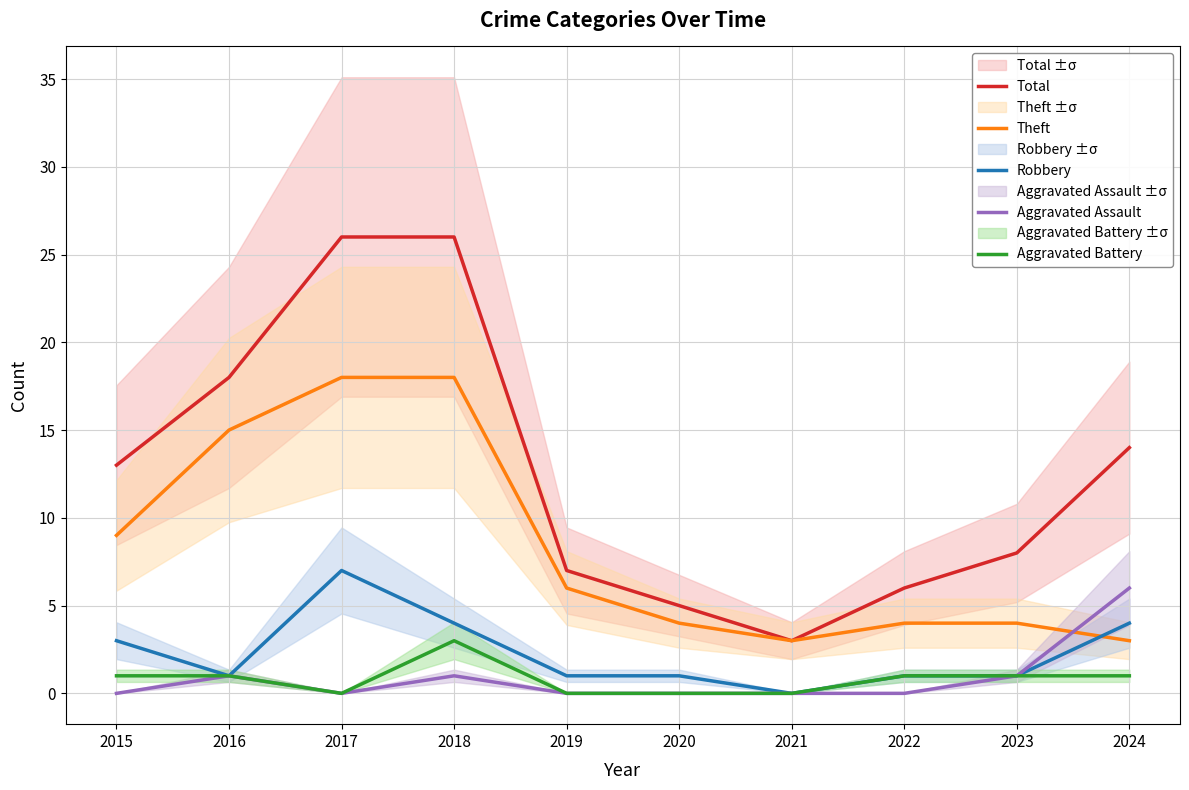

Which series has the largest range (max minus min)?

Total